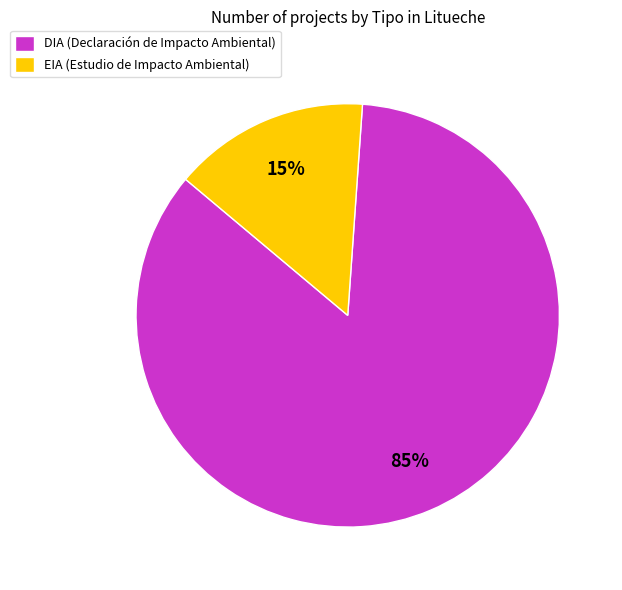

To the nearest percent, what is the difference between the DIA and EIA slice percentages?

70%